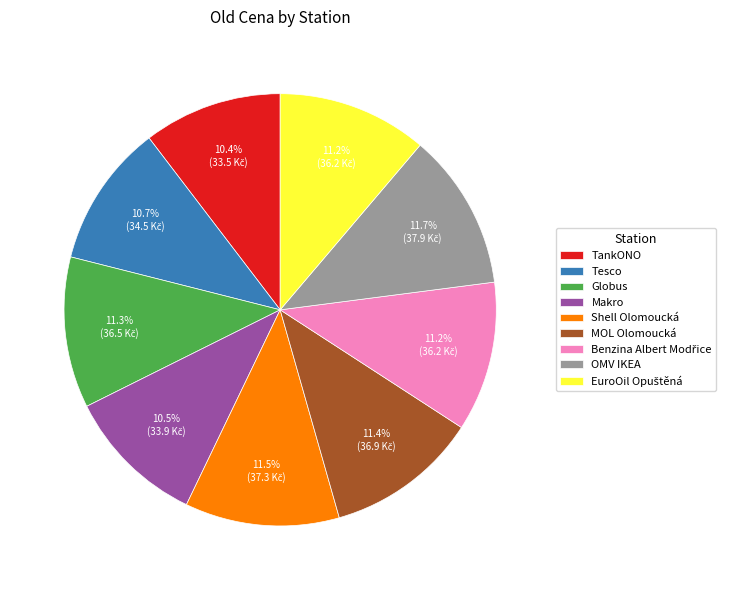

Does Makro represent more than half of the total?

No